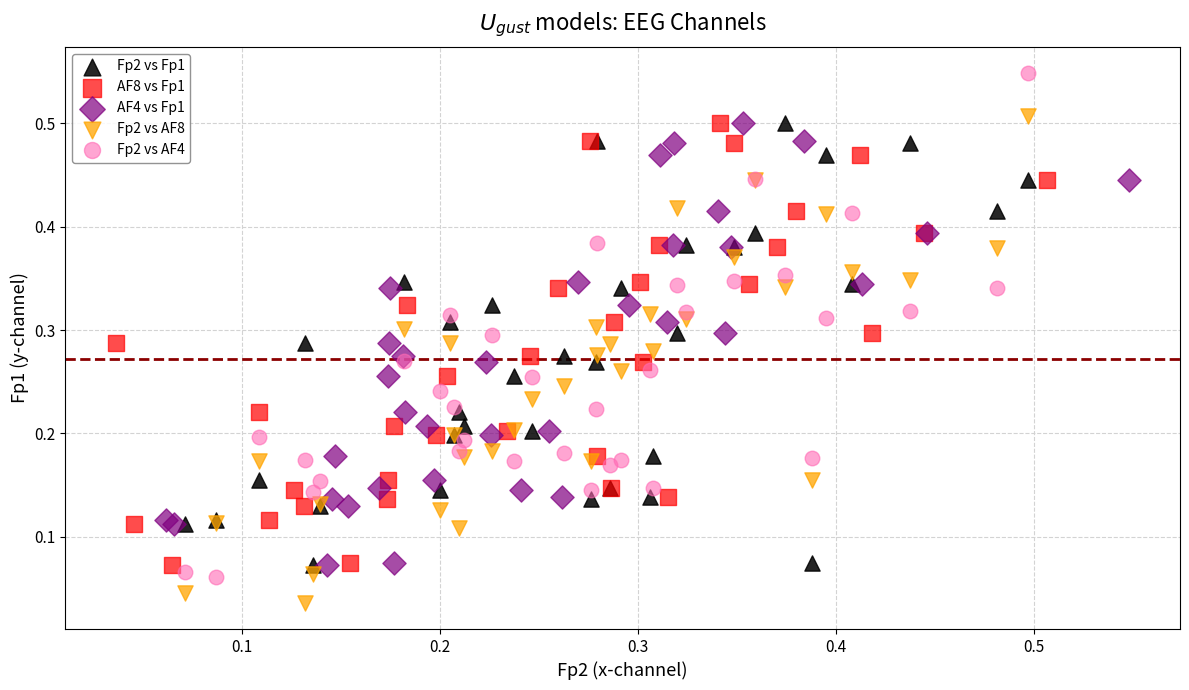

Which series reaches the maximum Y coordinate?

Fp2 vs AF4